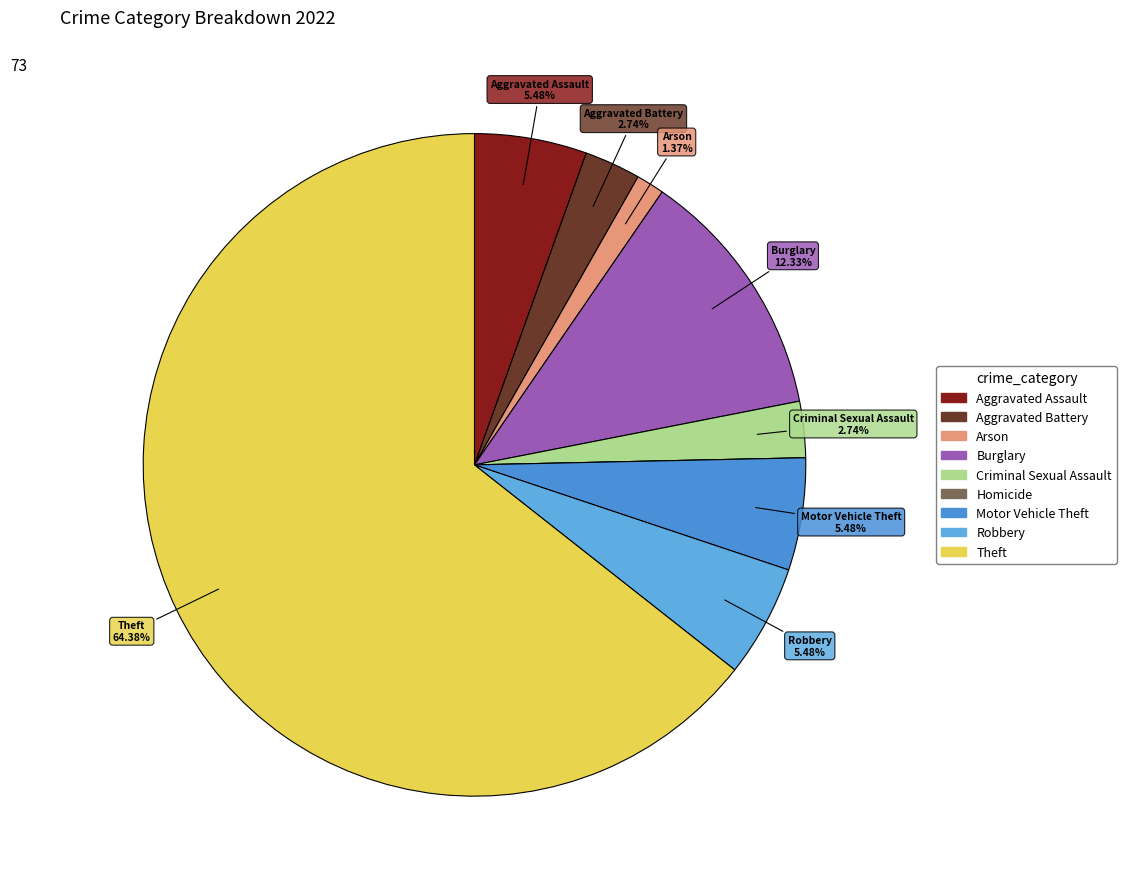

Do Aggravated Assault and Arson together represent more than half of the pie?

No